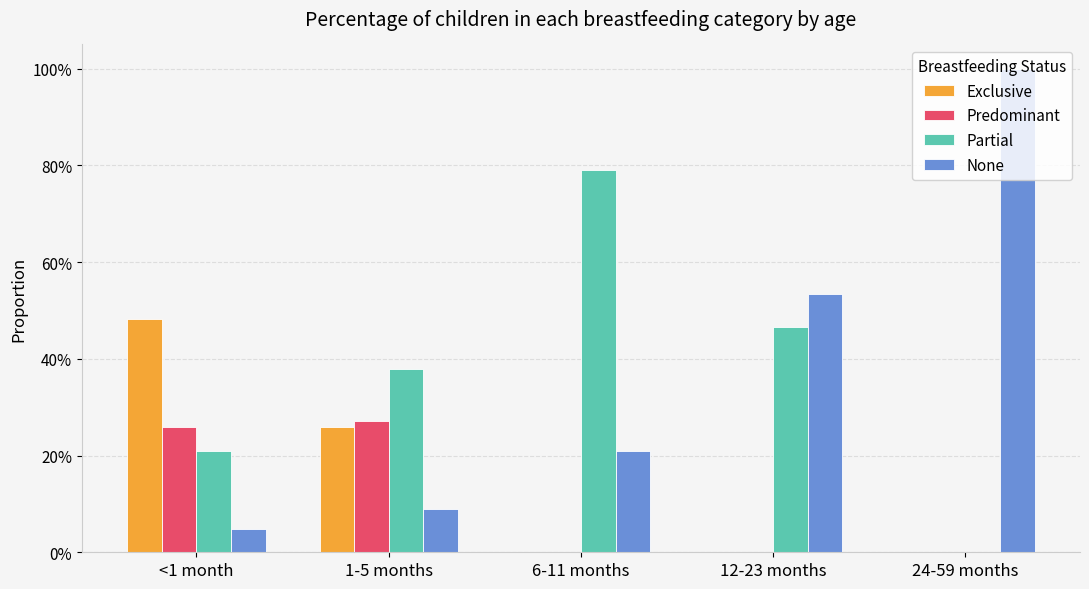

At which category does the chart reach its peak across all series?

24-59 months